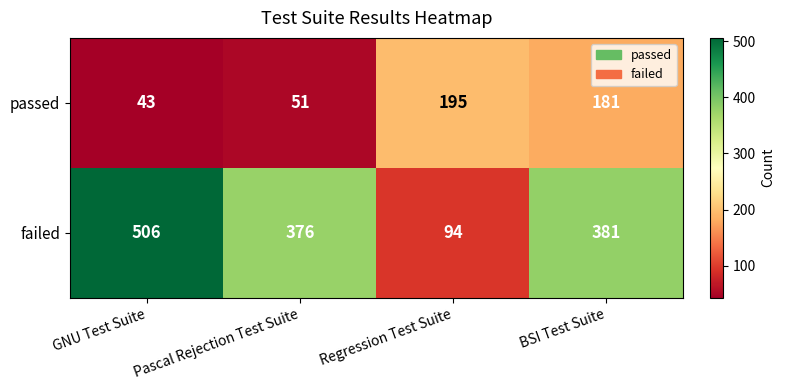

At GNU Test Suite, list the series in order from smallest to largest.

passed, failed